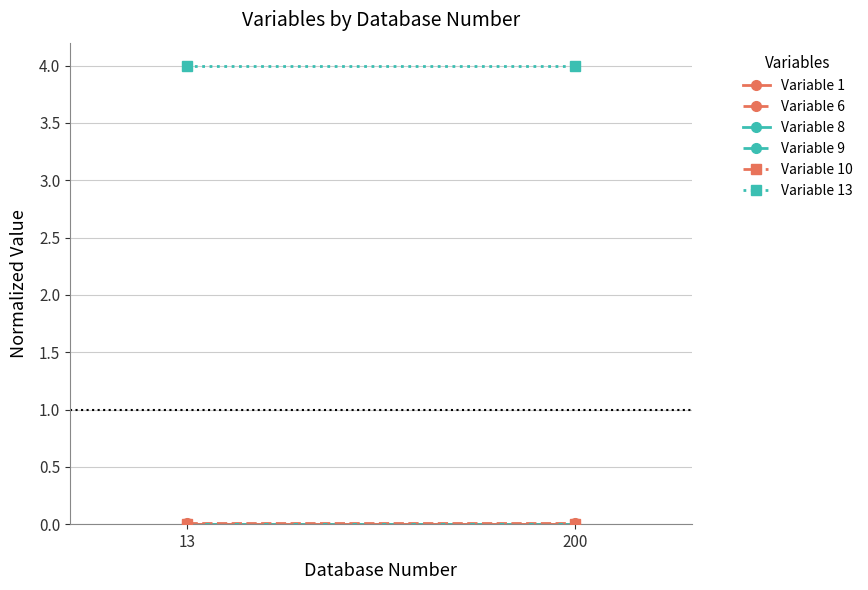

Reading left to right, list all the values displayed in this chart.

Variable 1: 0.0	0.0
Variable 6: 0.0	0.0
Variable 8: 0.0	0.0
Variable 9: 0.0	0.0
Variable 10: 0.0	0.0
Variable 13: 4.0	4.0